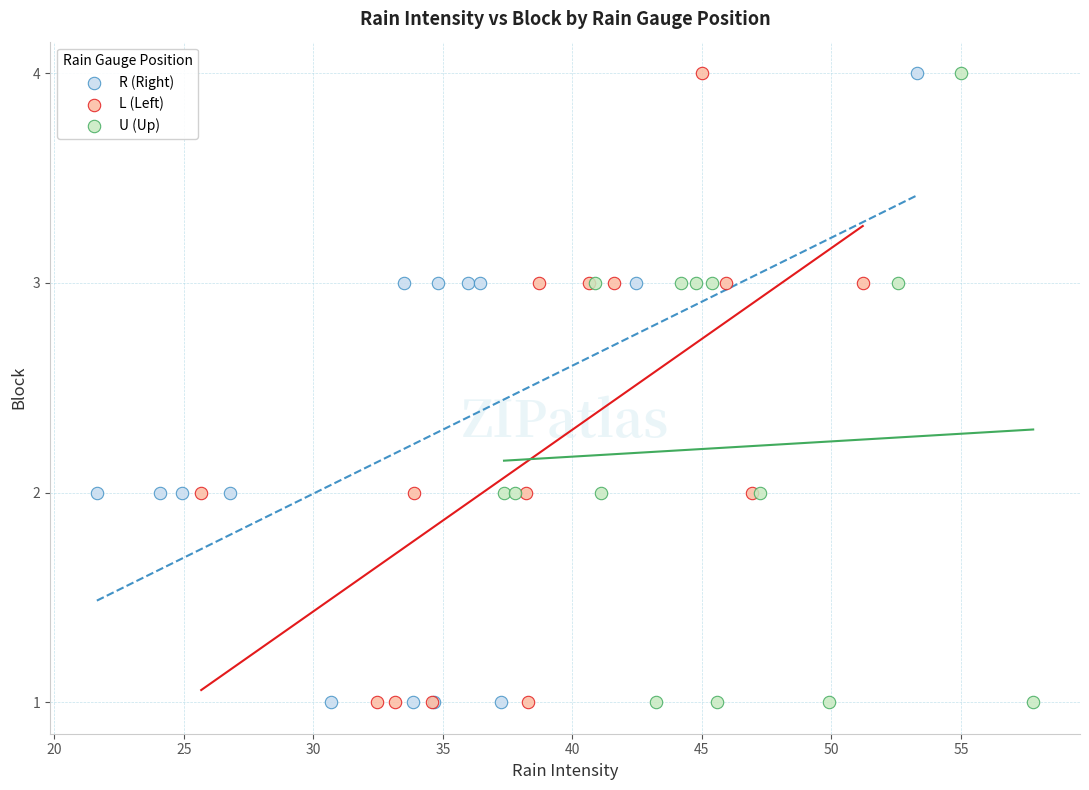

What are all the series names shown in the legend?

R (Right), L (Left), U (Up)